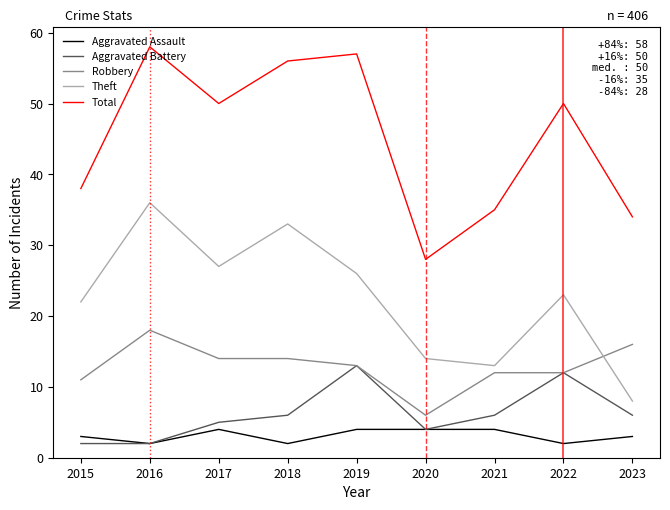

What is the sum of the Aggravated Battery values at 2020 and 2019?

17